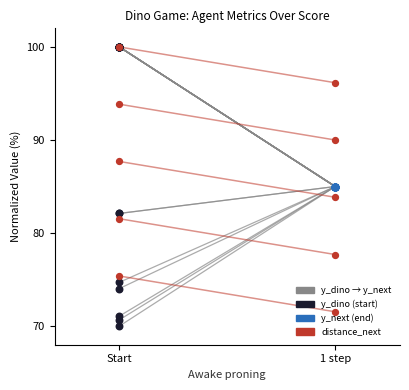

At which category is the sum across all series the highest?

Start